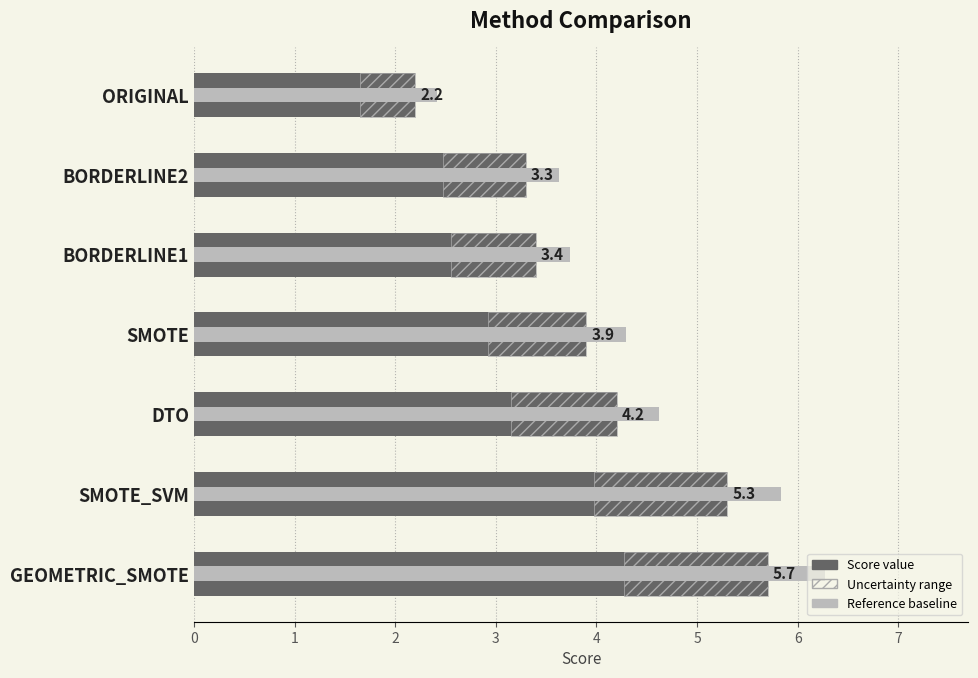

Rank the categories by value from lowest to highest.

ORIGINAL, BORDERLINE2, BORDERLINE1, SMOTE, DTO, SMOTE_SVM, GEOMETRIC_SMOTE